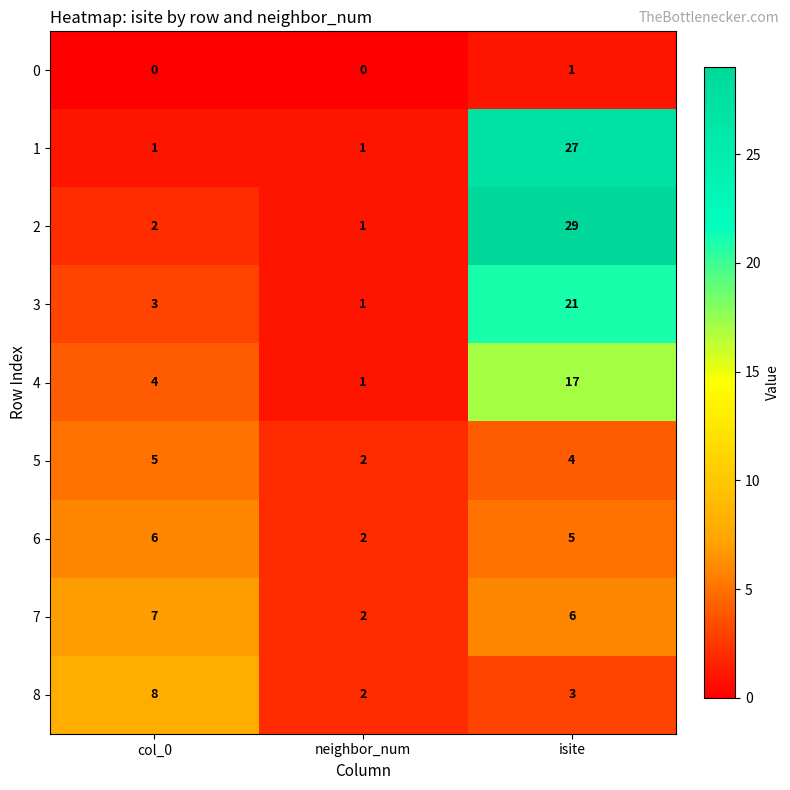

What is the spread (max minus min) of values at isite?

28